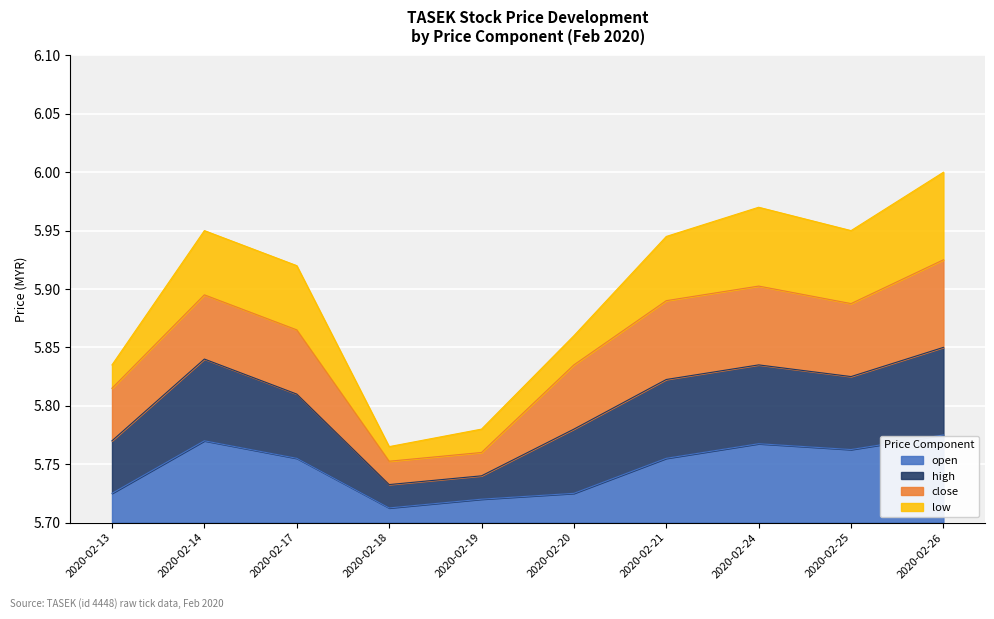

True or false: open has a value of 0.0 at 2020-02-24.

False